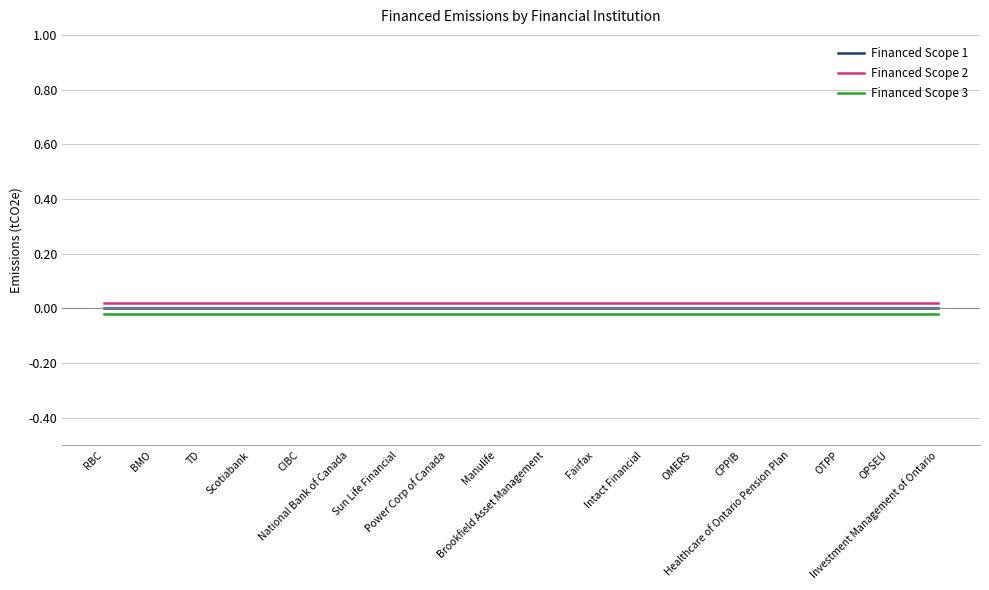

True or false: Financed Scope 2 and Financed Scope 3 cross at least once.

False